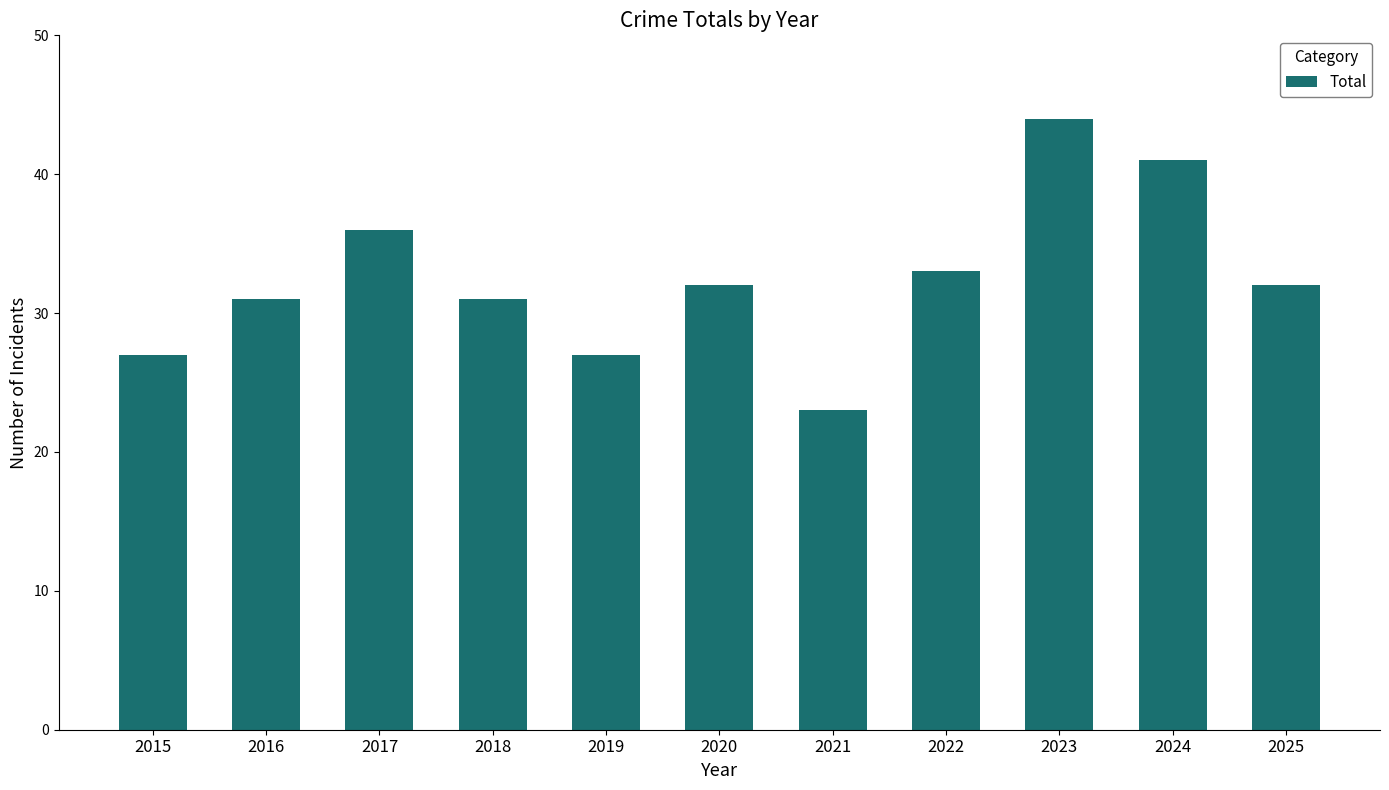

What is the change in value from 2020 to 2022?

+1